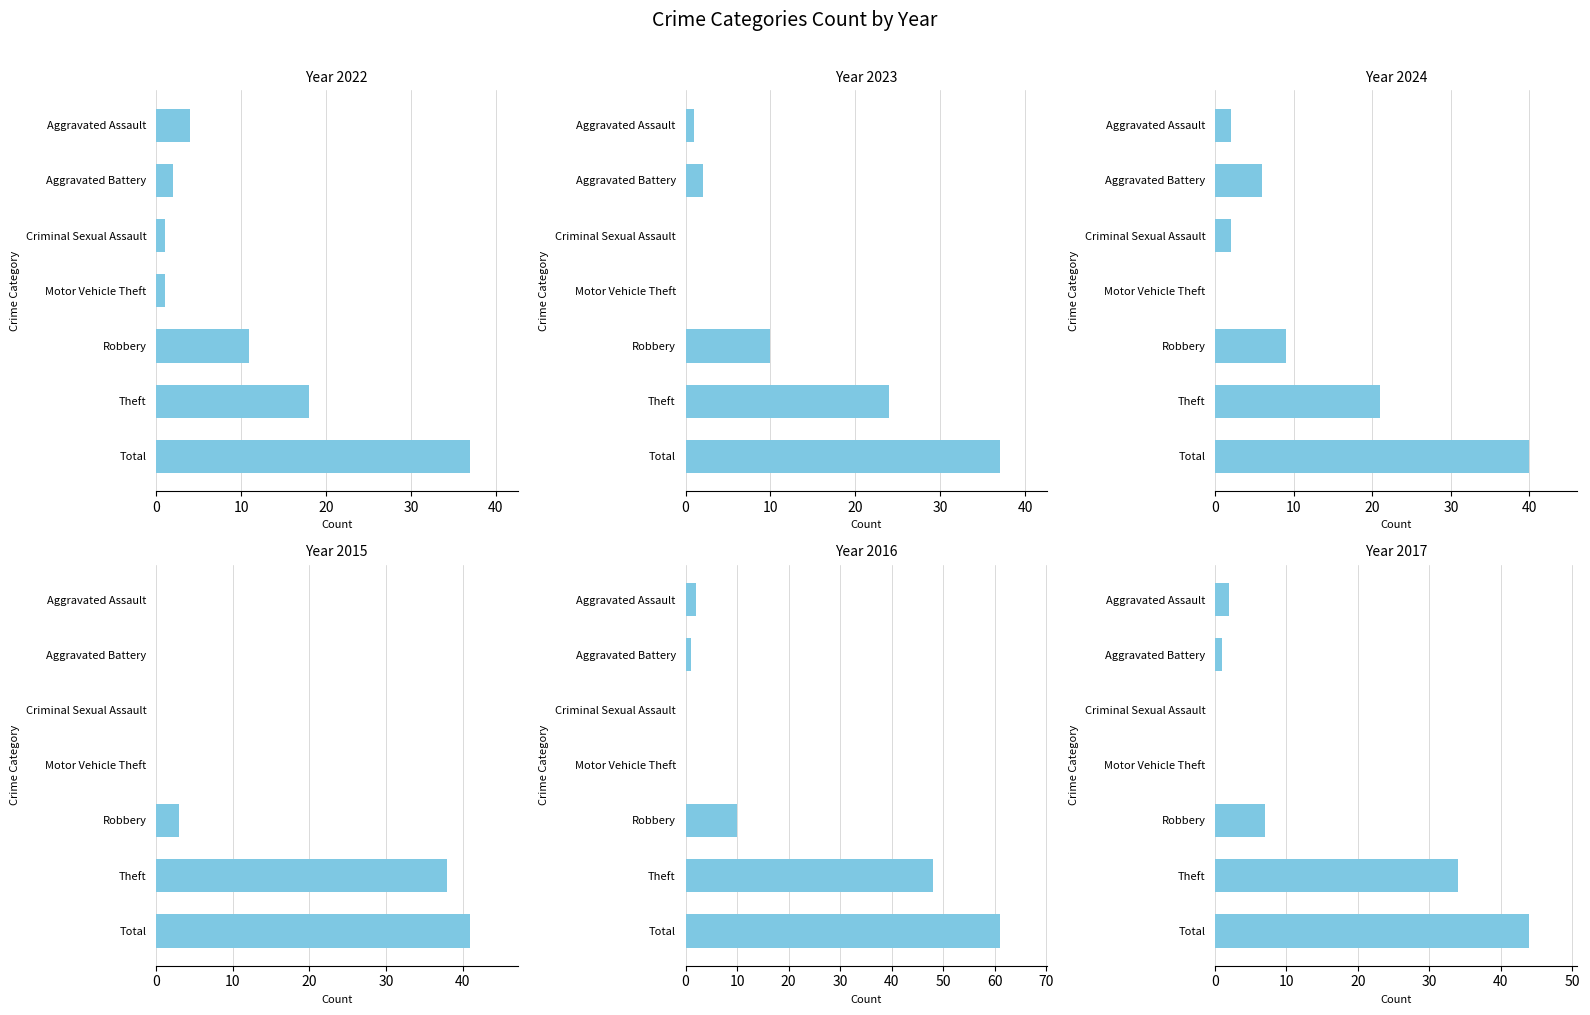

What is the average value of the 2023 series?

11